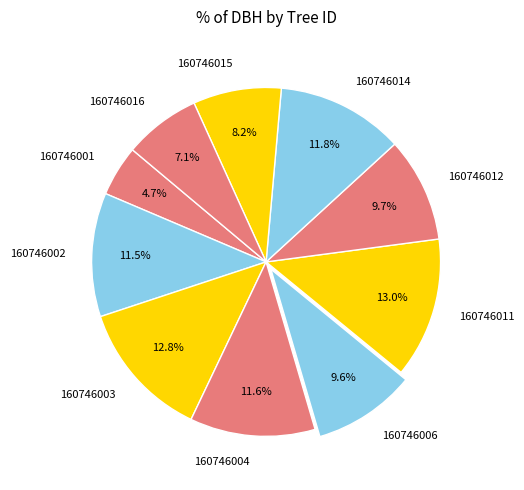

Does any single category account for the majority?

No